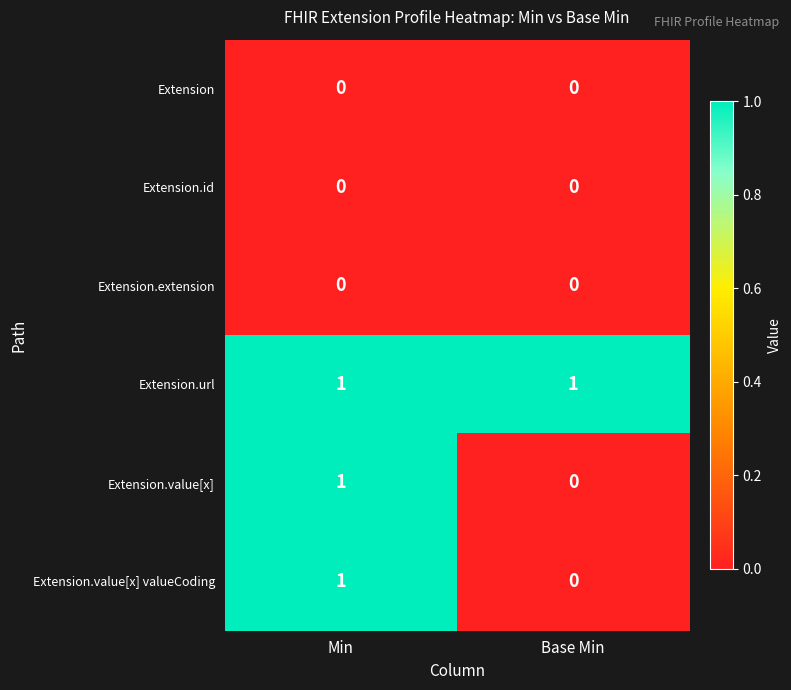

What is the total value across all series at Base Min?

1